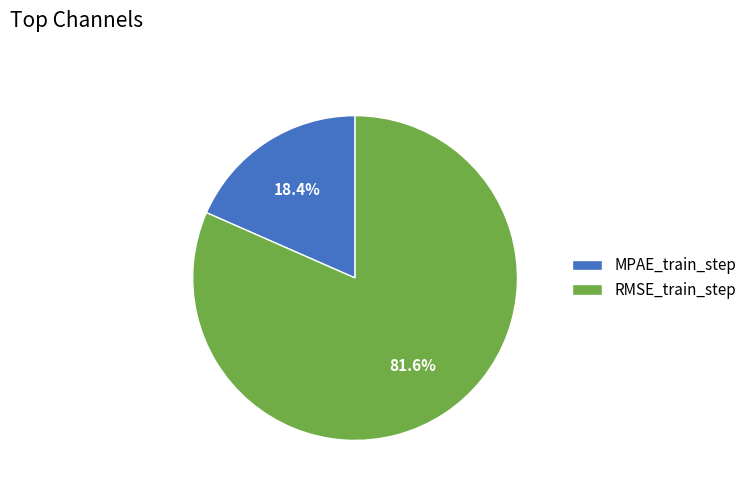

The RMSE_train_step slice represents 82% of the pie. True or false?

True